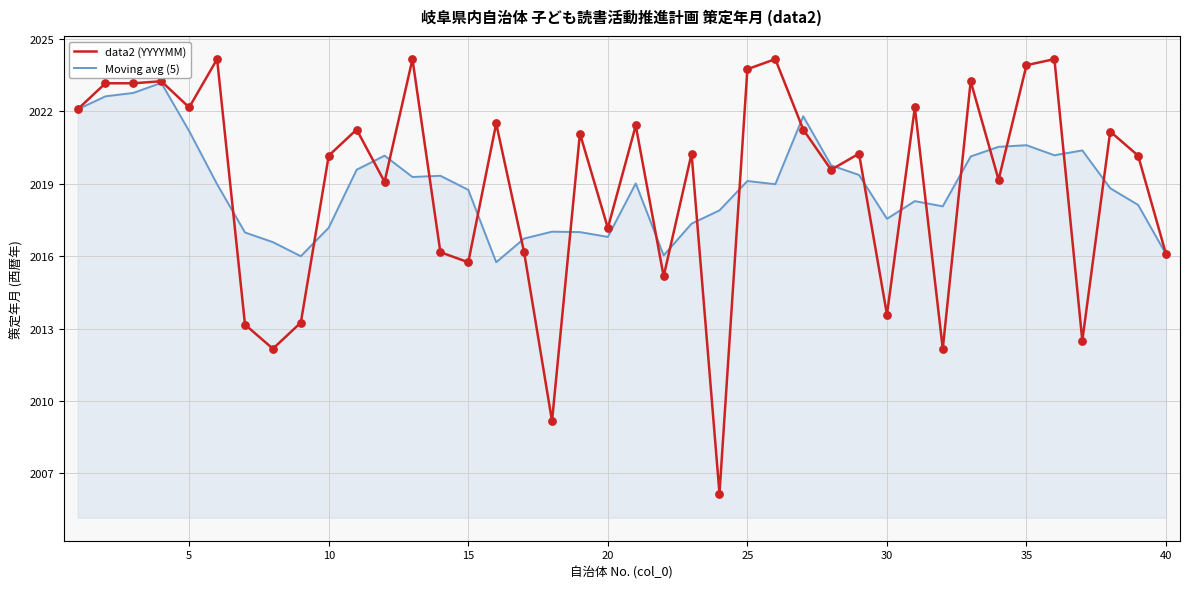

Which series has the largest range (max minus min)?

data2 (YYYYMM)